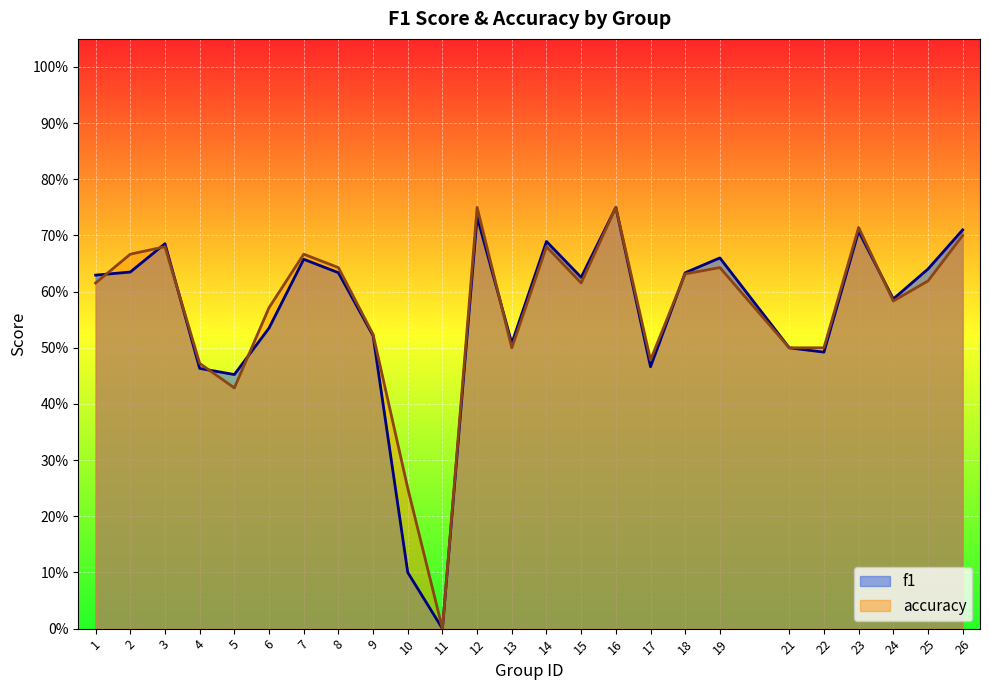

Where do accuracy and f1 first cross each other?

1 and 2